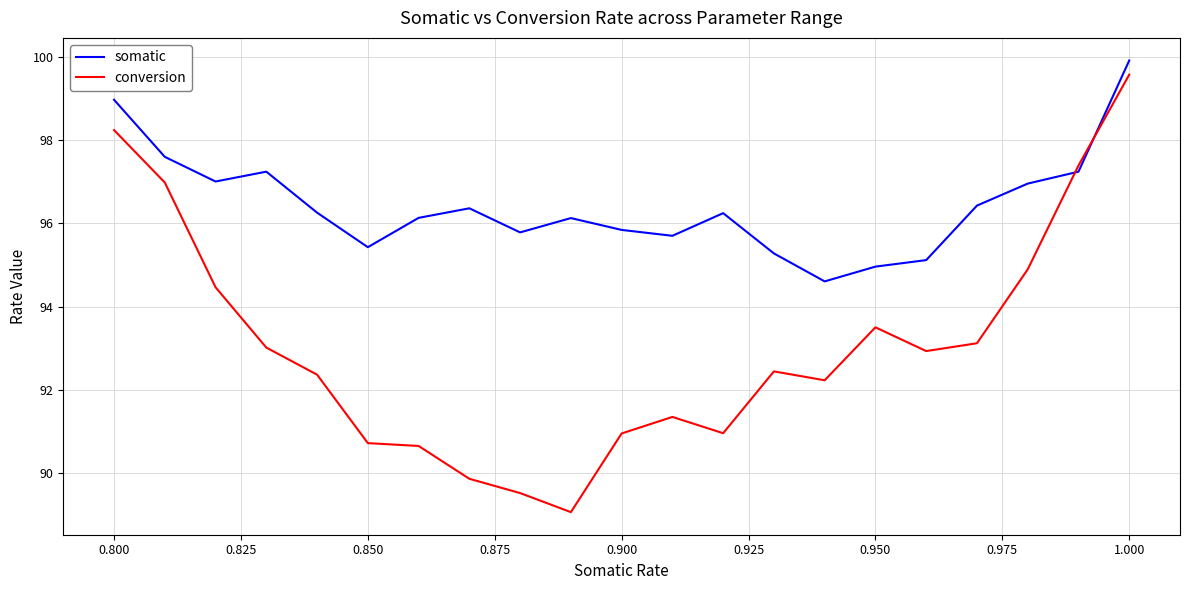

At how many categories does at least one series exceed 90?

21